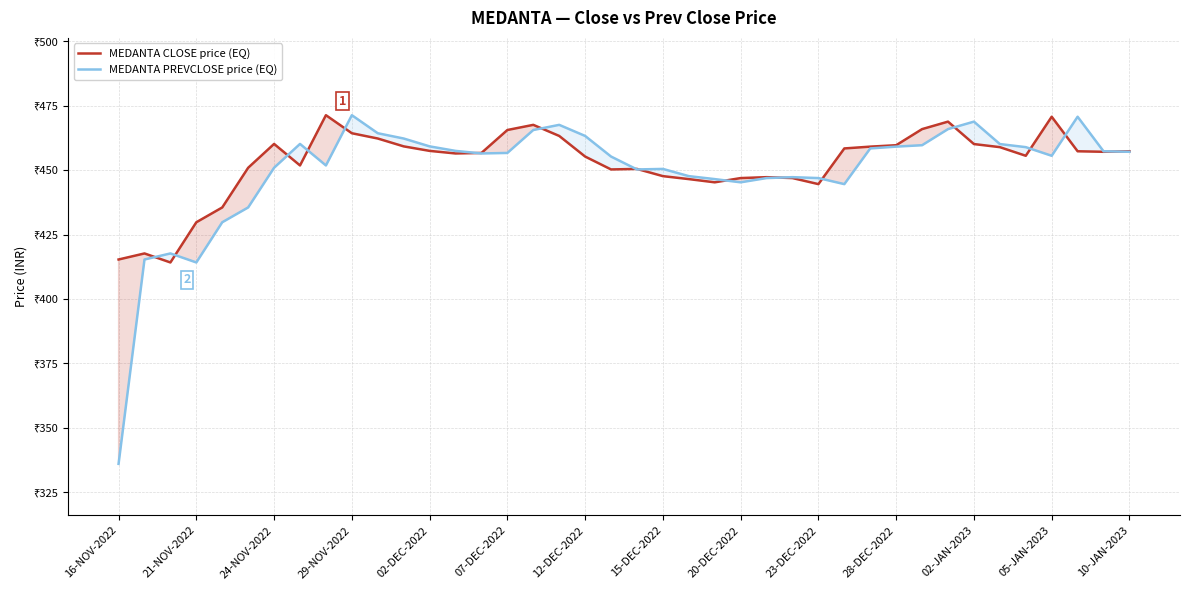

Between 02-DEC-2022 and 18, which series saw the biggest shift?

MEDANTA PREVCLOSE price (EQ)